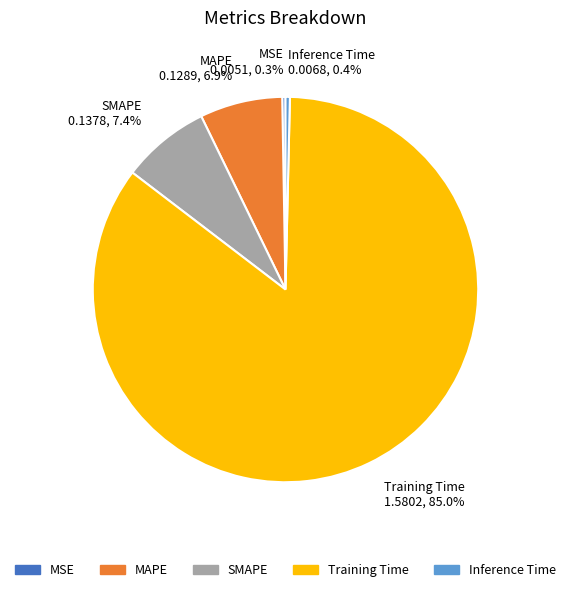

How much of the chart is everything except Training Time?

15.0%